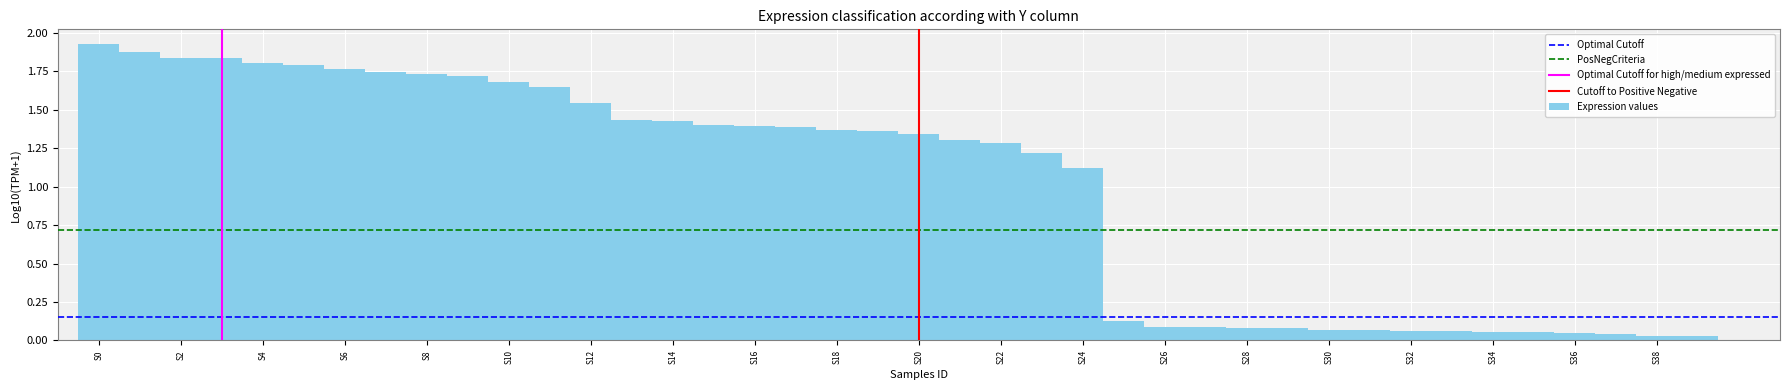

Which range on the x-axis has the tallest bar?

-0.5 to 0.5